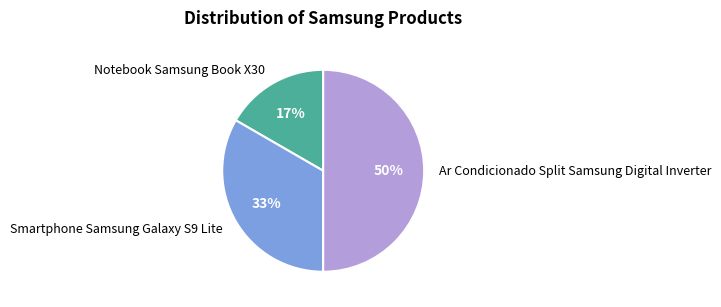

Is it true that Ar Condicionado Split Samsung Digital Inverter is 50% of the pie?

True